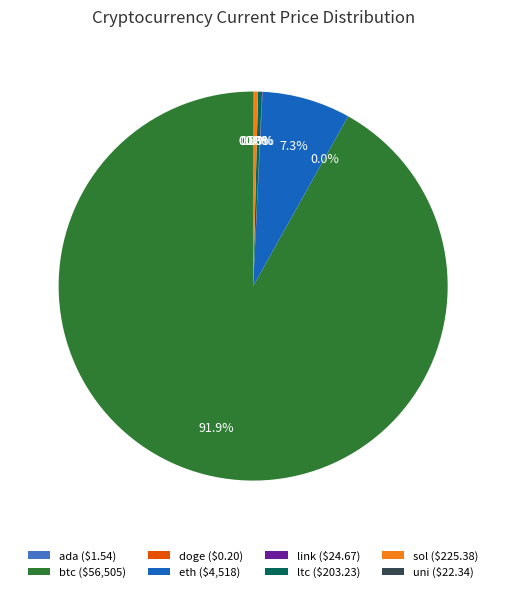

Is there any slice that represents more than half of the pie?

Yes